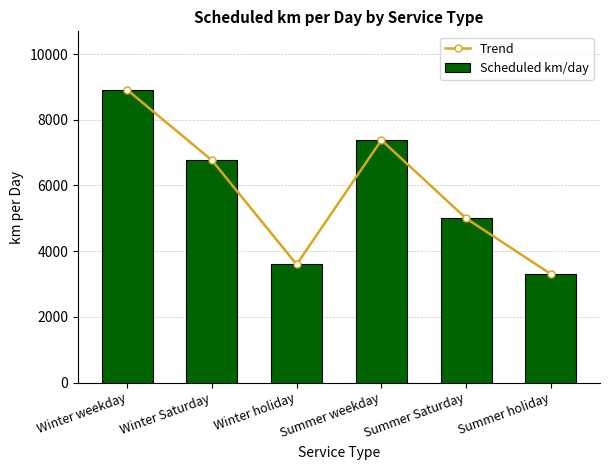

Which series has the widest spread of values?

Trend